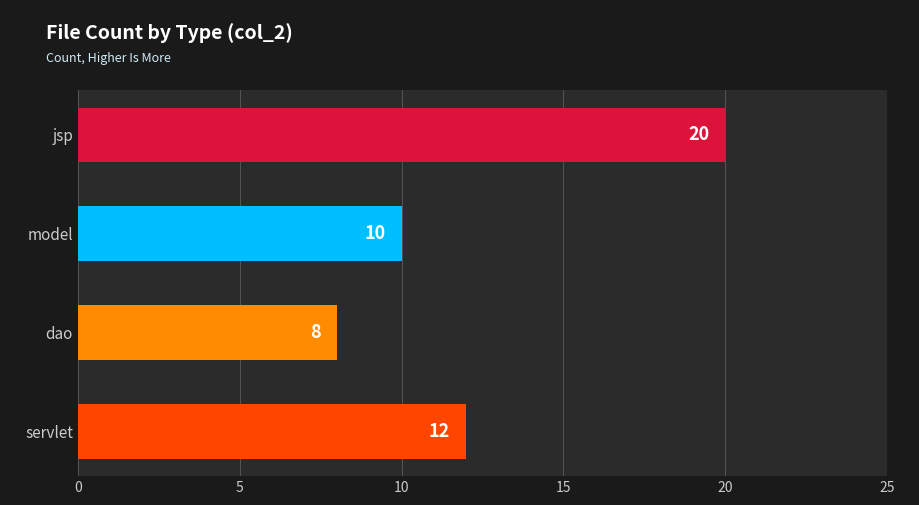

List the labels in order of value, largest first.

jsp, servlet, model, dao